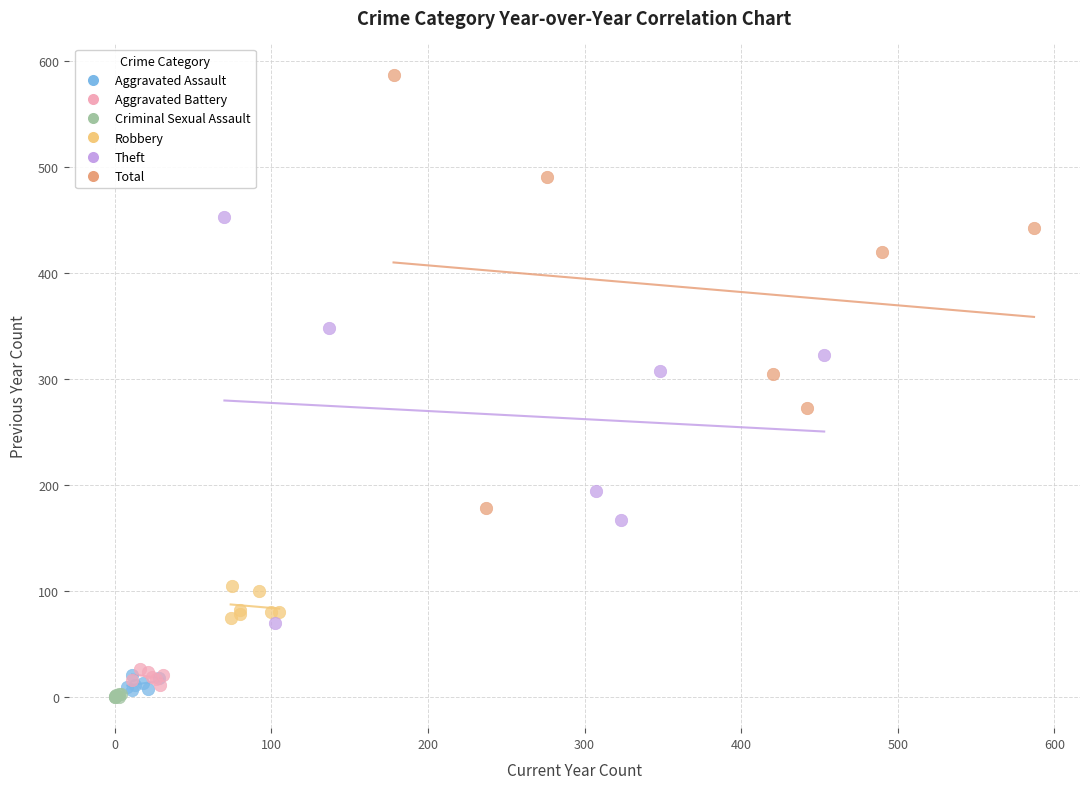

Which series has the widest spread of Y values?

Total